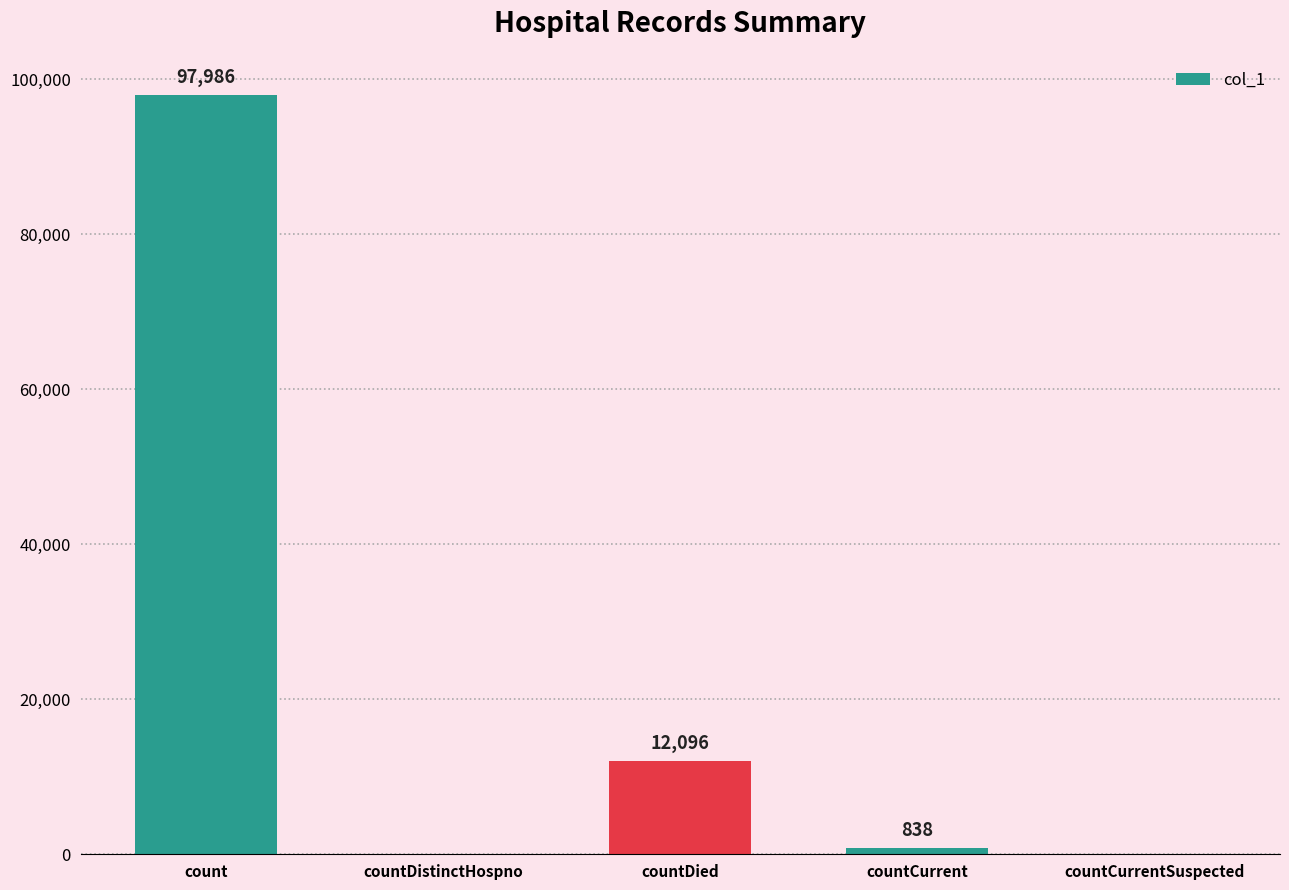

What is the maximum value shown in the chart?

97986